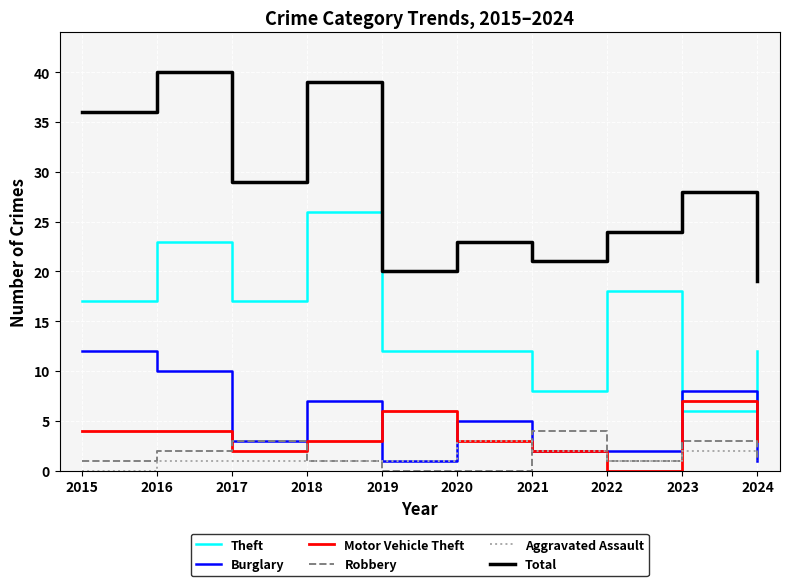

What is the sum of the Aggravated Assault values at 2018 and 2015?

1